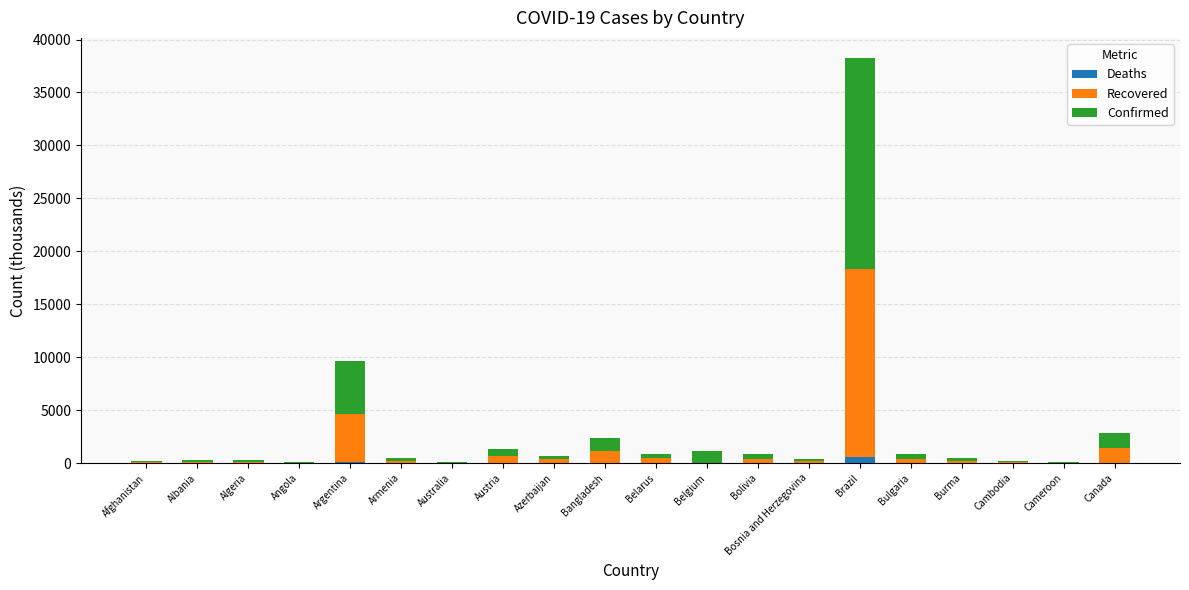

At which category is the sum across all series the highest?

Brazil